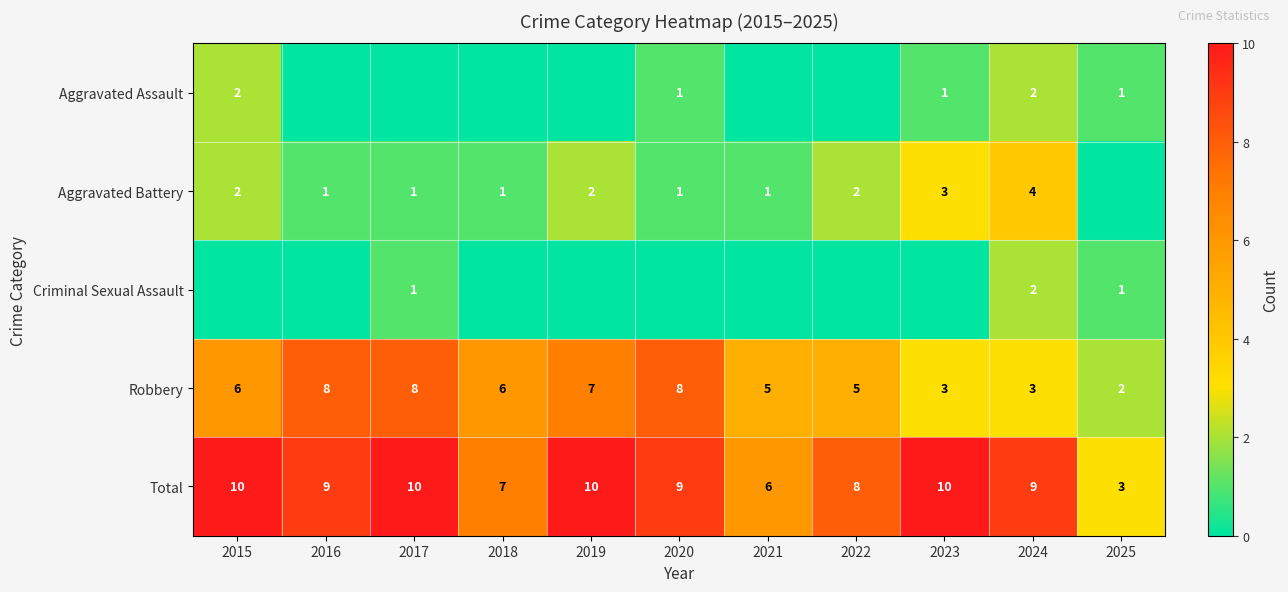

Is it true that Total equals 4 at 2021?

False